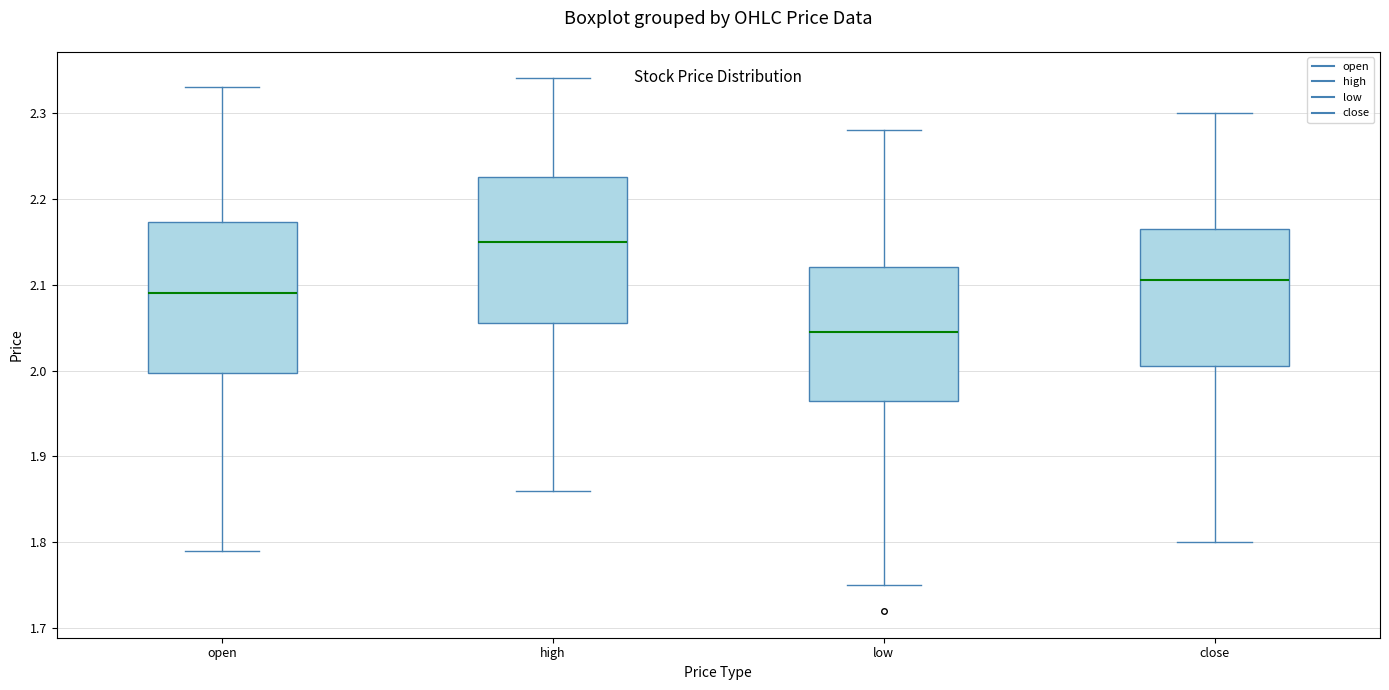

Reading left to right, read every box against the y-axis: the position of its median line, the range the box covers, and the ends of its whiskers. The values are not printed on the chart, so give them approximately, as read against the axis.

open: median 2.09, box 2.00 to 2.17, whiskers 1.79 to 2.33
high: median 2.15, box 2.06 to 2.23, whiskers 1.86 to 2.34
low: median 2.05, box 1.97 to 2.12, whiskers 1.75 to 2.28
close: median 2.11, box 2.01 to 2.17, whiskers 1.80 to 2.30